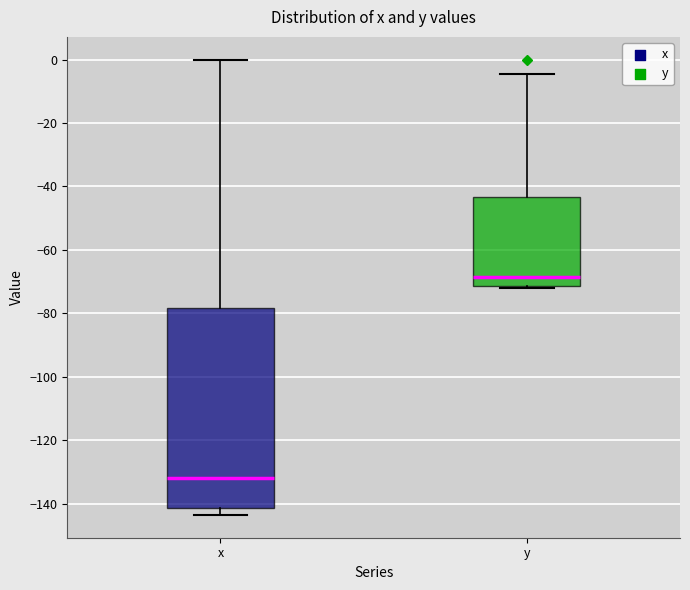

Reading left to right, read every box against the y-axis: the position of its median line, the range the box covers, and the ends of its whiskers. The values are not printed on the chart, so give them approximately, as read against the axis.

x: median -132, box -142 to -78, whiskers -144 to 0
y: median -68, box -72 to -44, whiskers -72 to -4